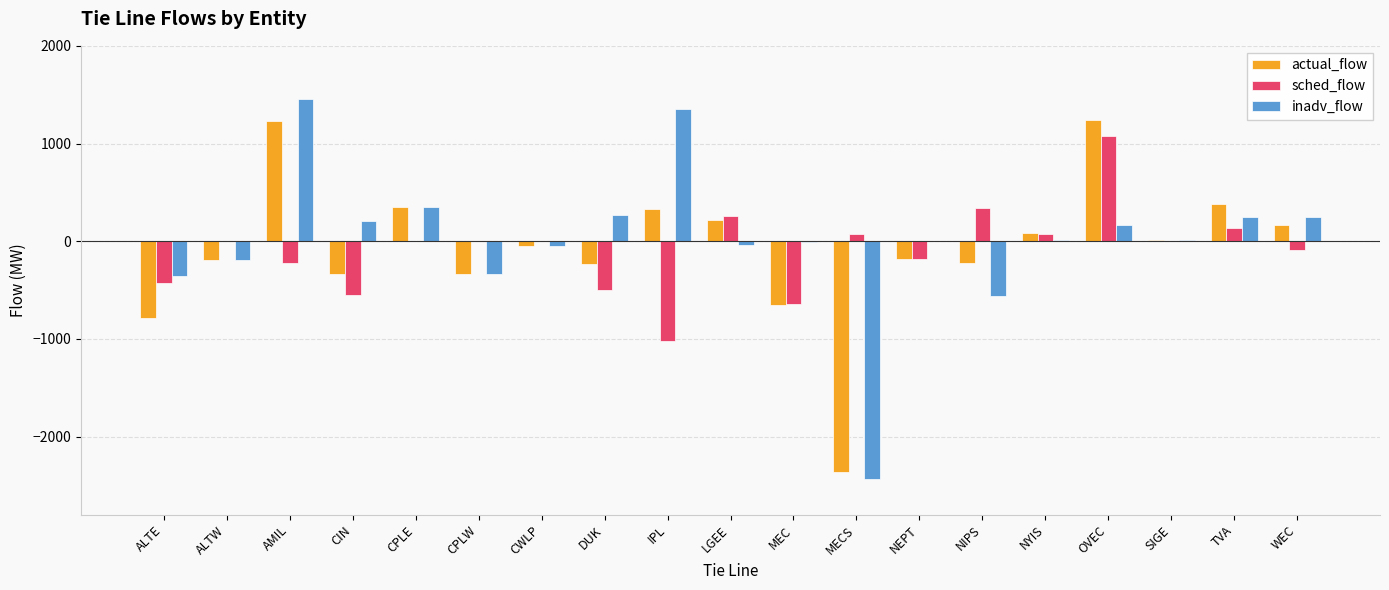

What is the total value across all series at CPLE?

702